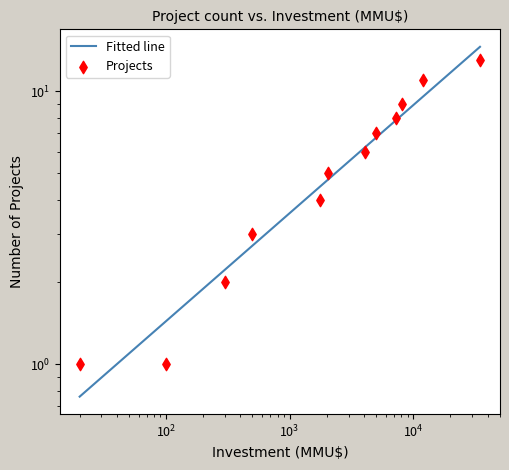

What is the ratio of the value at 12000 to the value at 8100?

1.2